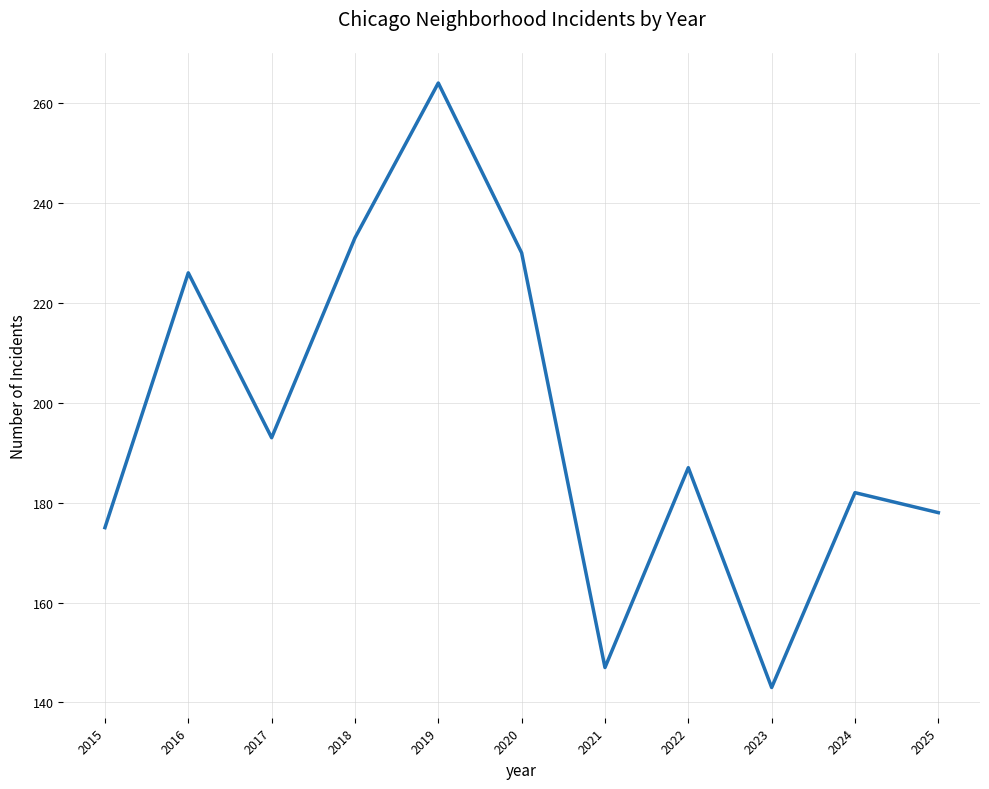

Between 2021 and 2017, which is larger?

2017